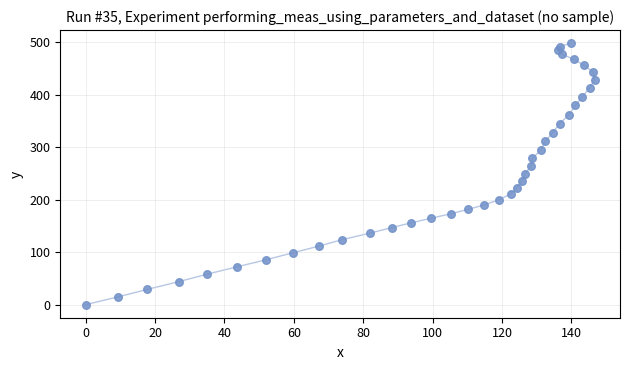

What is the range of Y values (max minus min)?

498.4